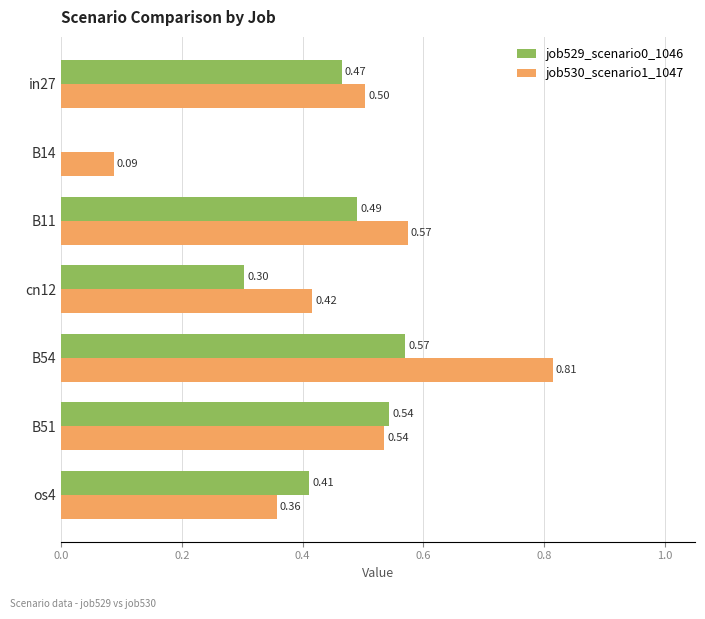

What is the total value across all series at B51?

1.1